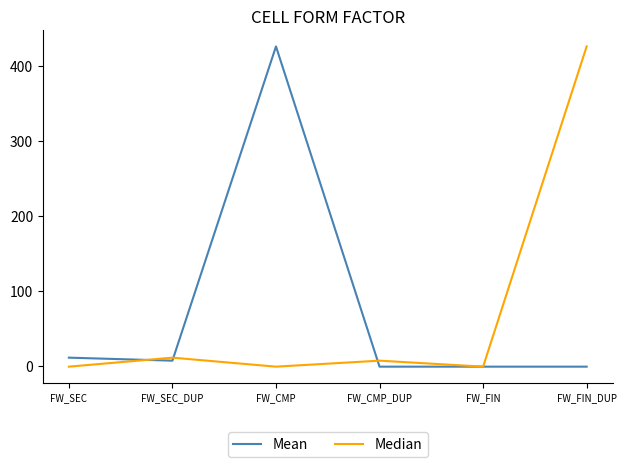

At which label is Median closest to 212?

FW_SEC_DUP